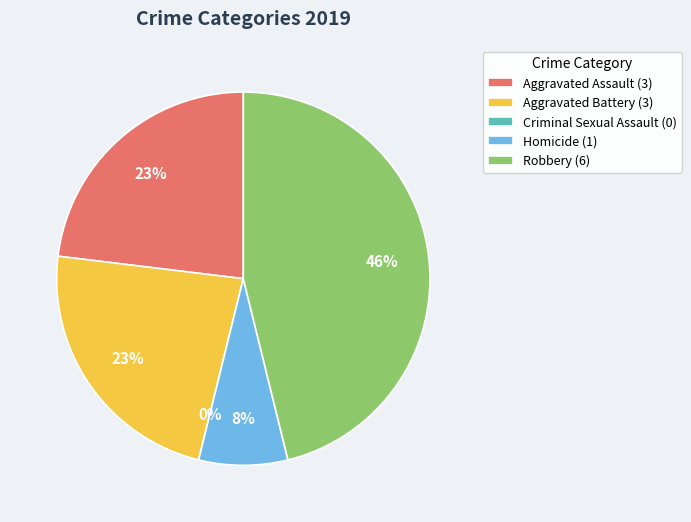

Rank the categories by value from lowest to highest.

Criminal Sexual Assault, Homicide, Aggravated Assault, Aggravated Battery, Robbery